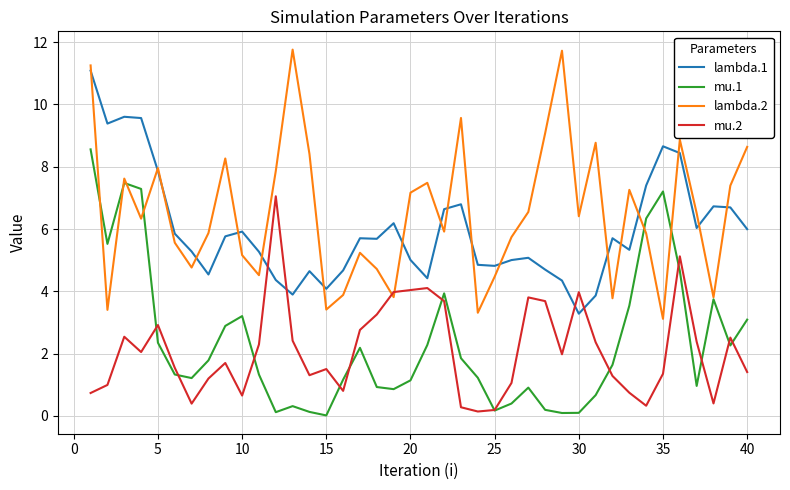

Which series has the largest total across all categories?

lambda.2